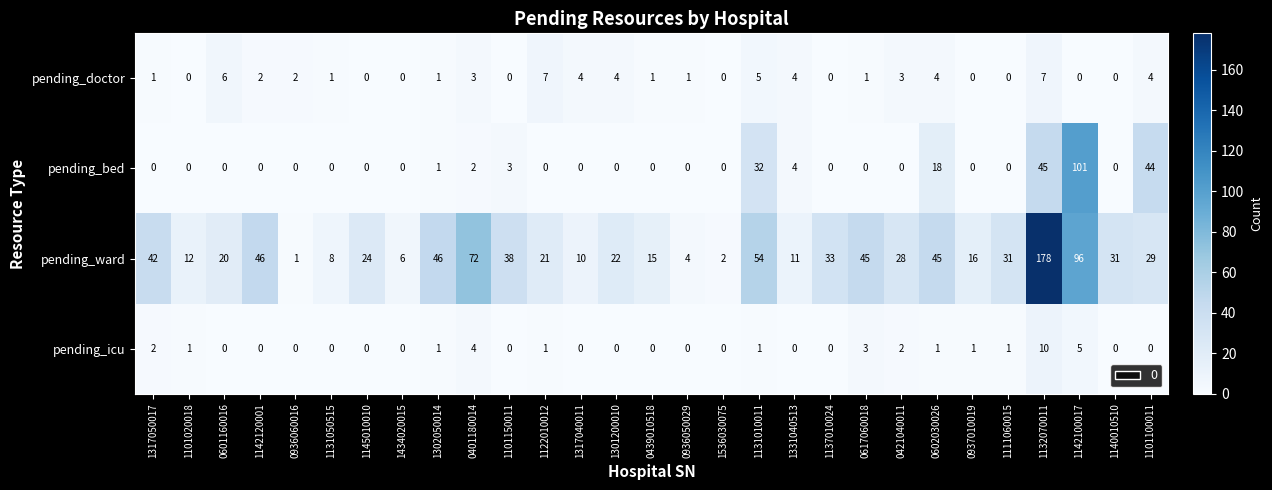

Which series has the largest total across all categories?

pending_ward